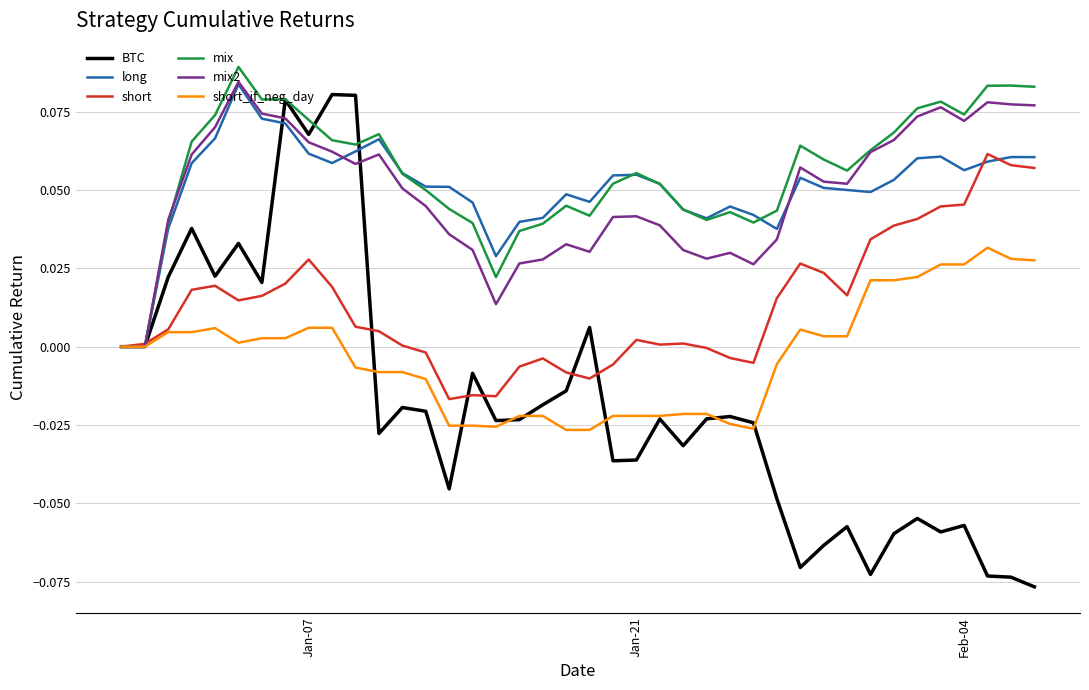

Which series has the largest range (max minus min)?

BTC